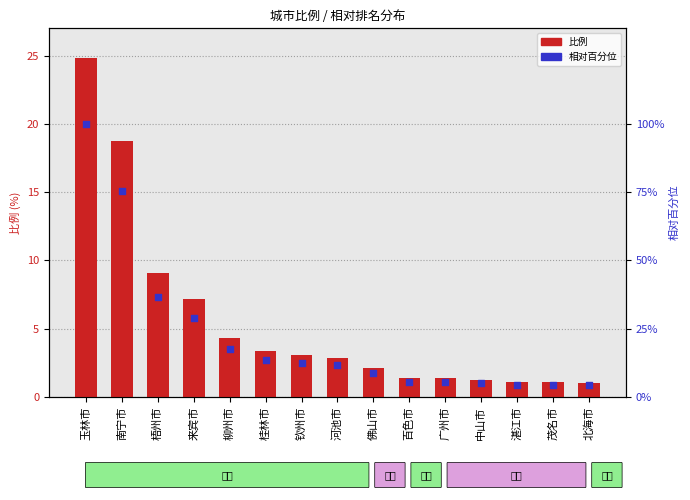

At which category is the sum across all series the highest?

玉林市